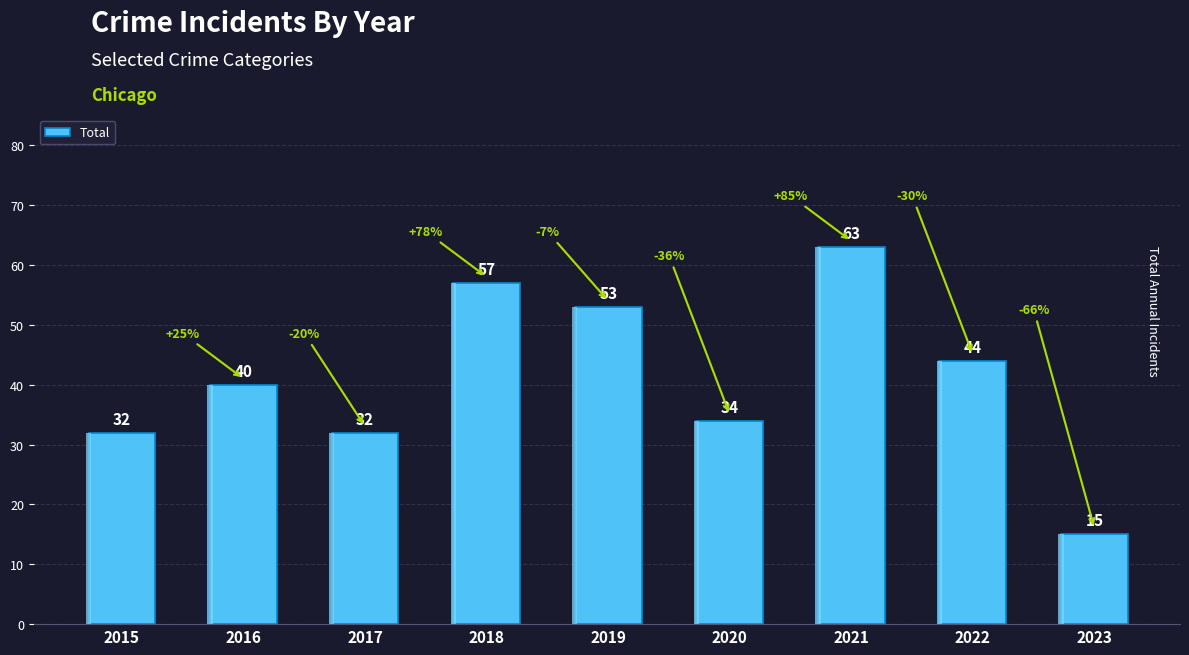

List the labels in order of value, smallest first.

2023, 2015, 2017, 2020, 2016, 2022, 2019, 2018, 2021